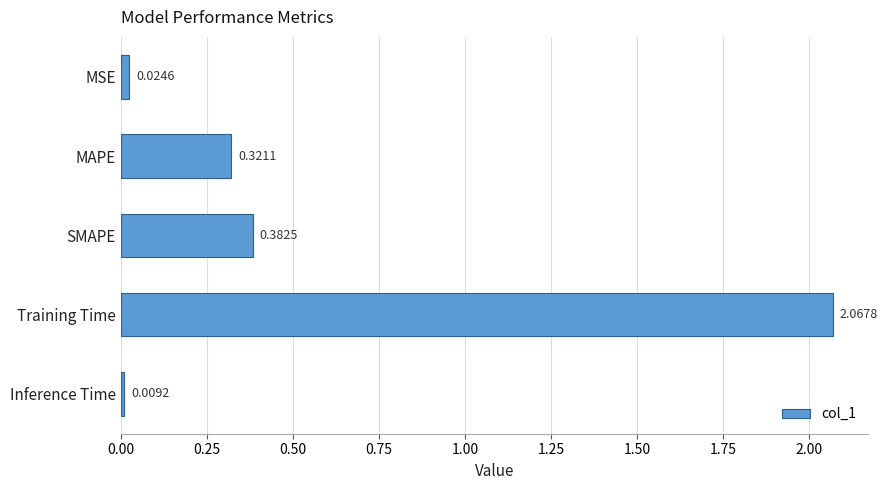

What is the label of the 4th bar from the top?

Training Time